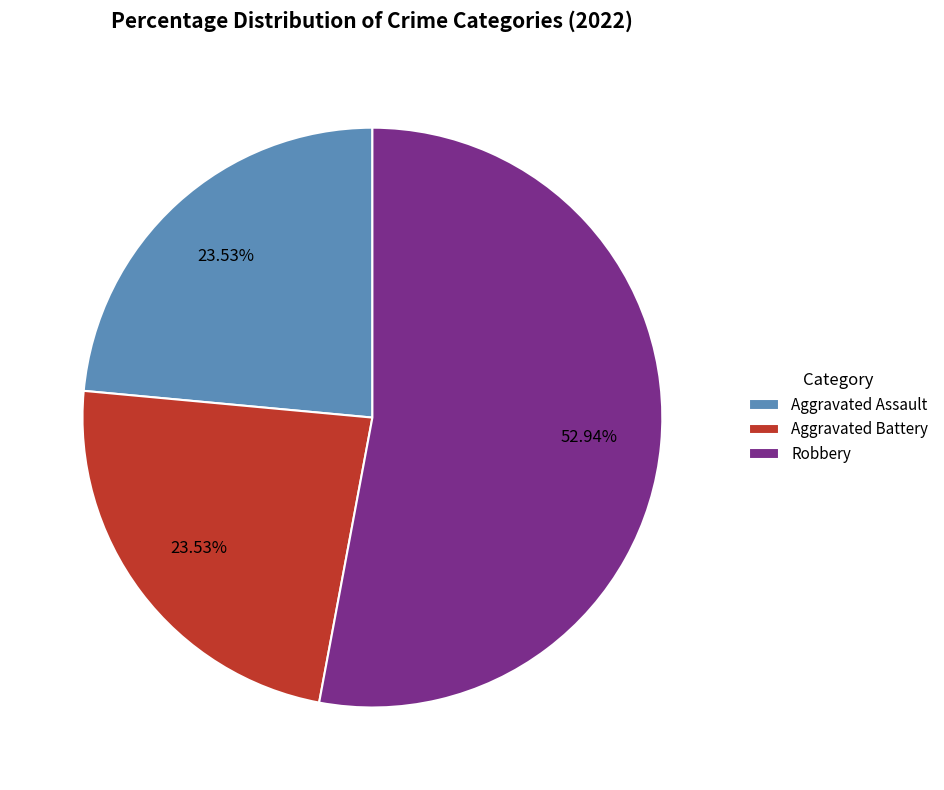

Count the number of slices in the pie.

3